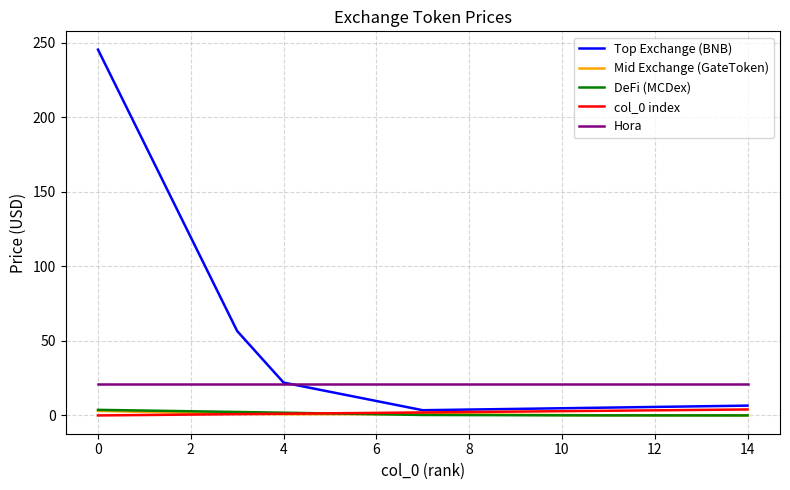

True or false: Hora and DeFi (MCDex) cross at least once.

False